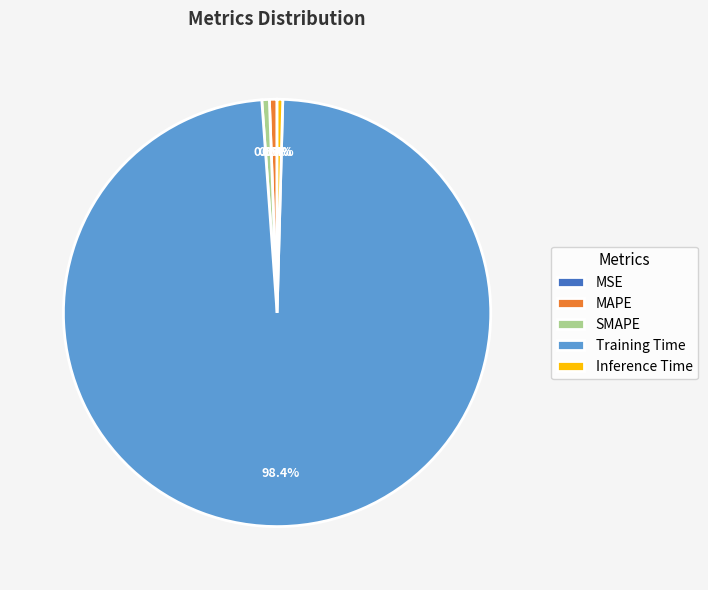

Which category has the biggest portion of the pie?

Training Time